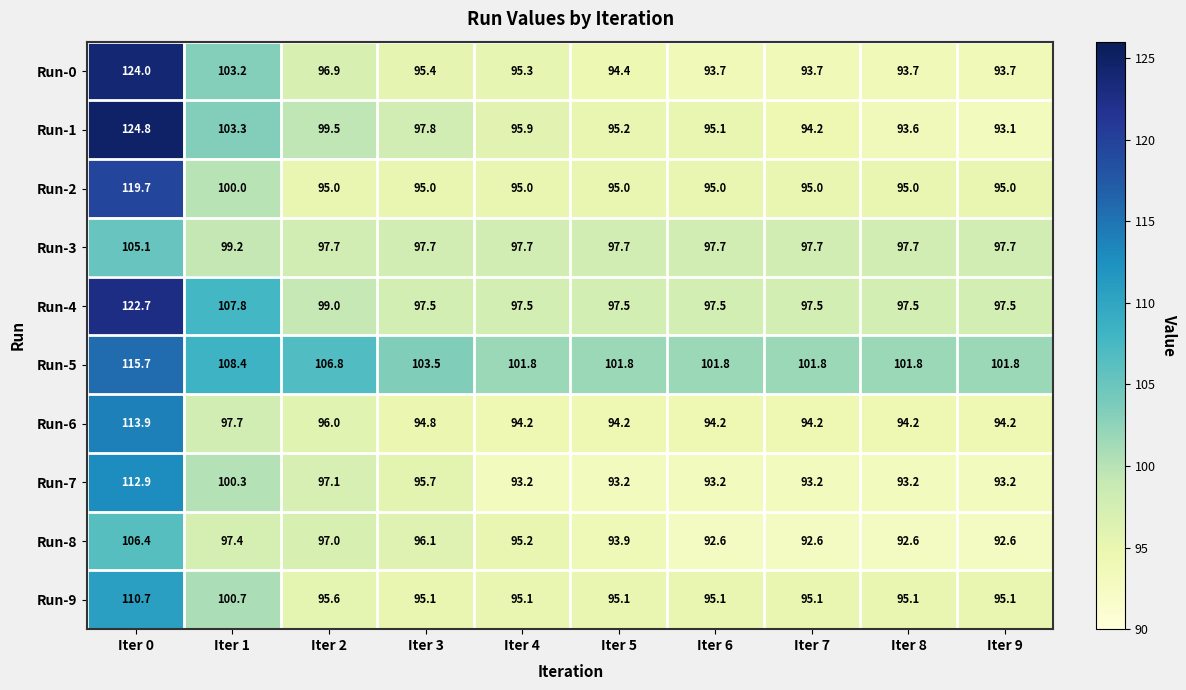

Which series changed the most between Iter 5 and Iter 7?

Run-8